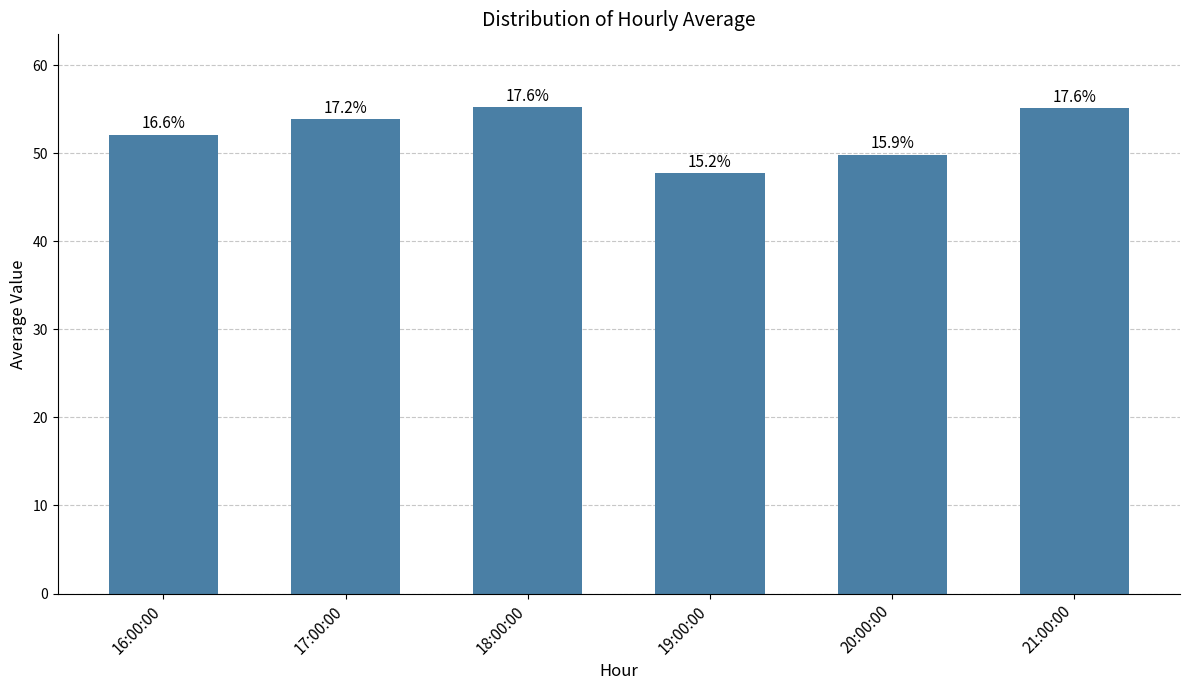

How many bars are there in total?

6